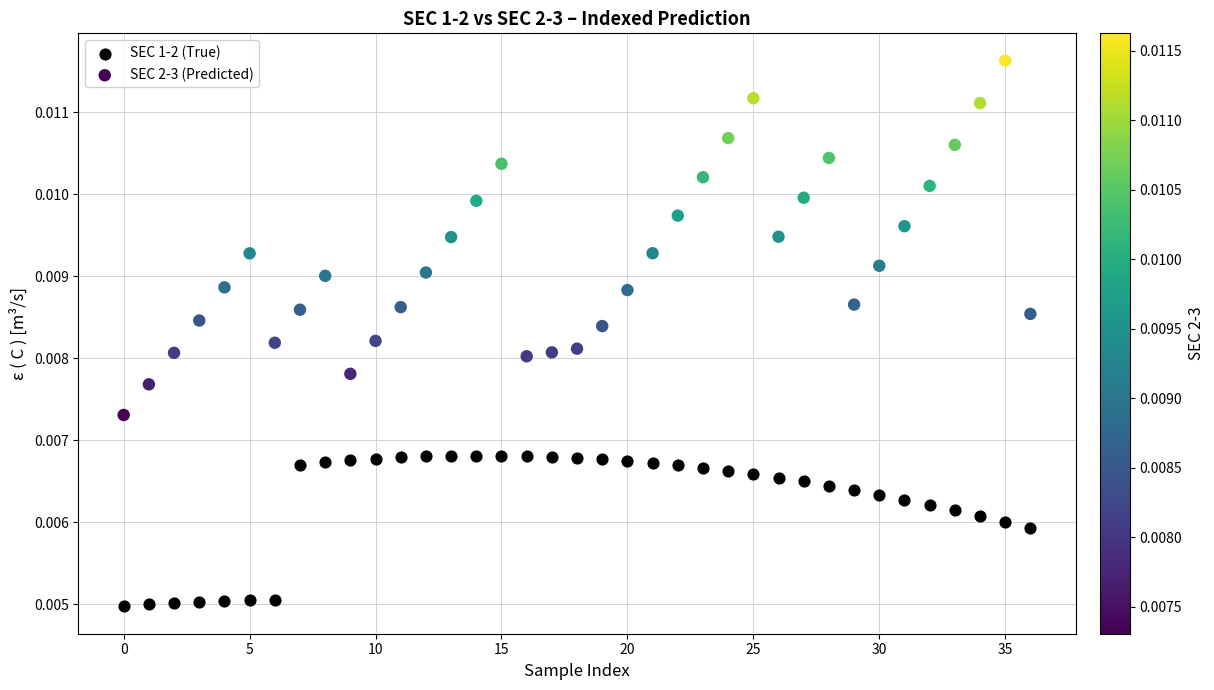

Which series reaches the maximum Y coordinate?

SEC 2-3 (Predicted)